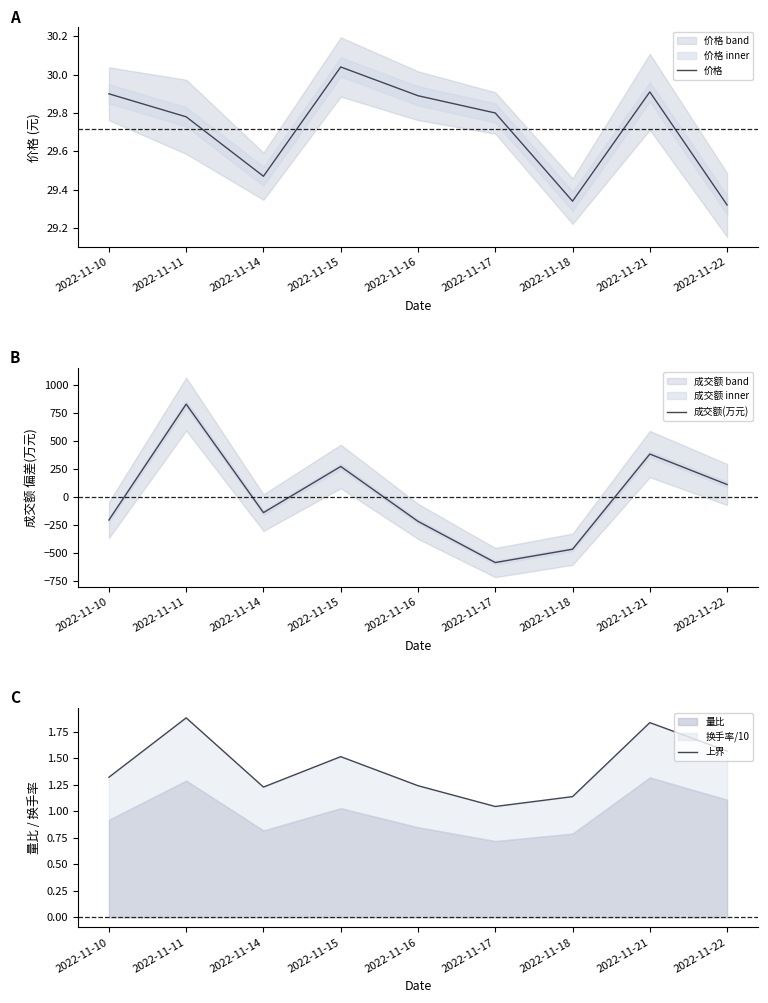

After their last crossing, which series has the higher values: 成交额(万元) or 上界?

成交额(万元)